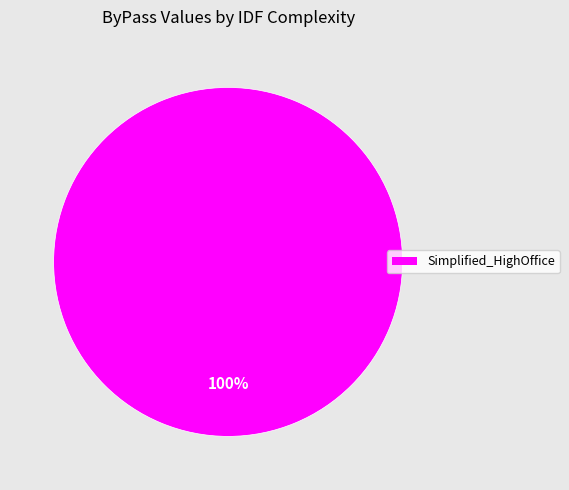

Rank the categories by value from highest to lowest.

Simplified_HighOffice